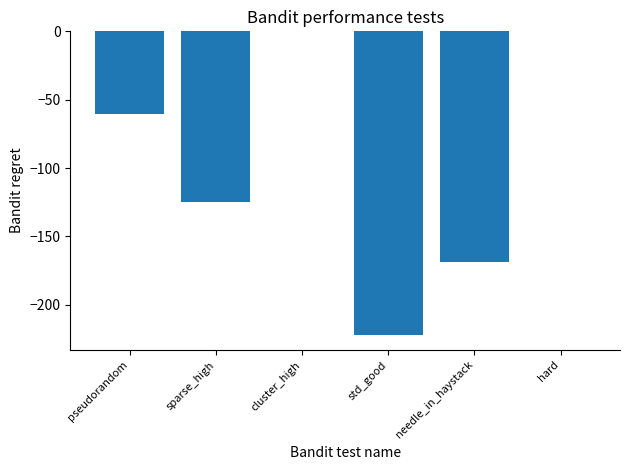

Read the value at std_good.

-222.0